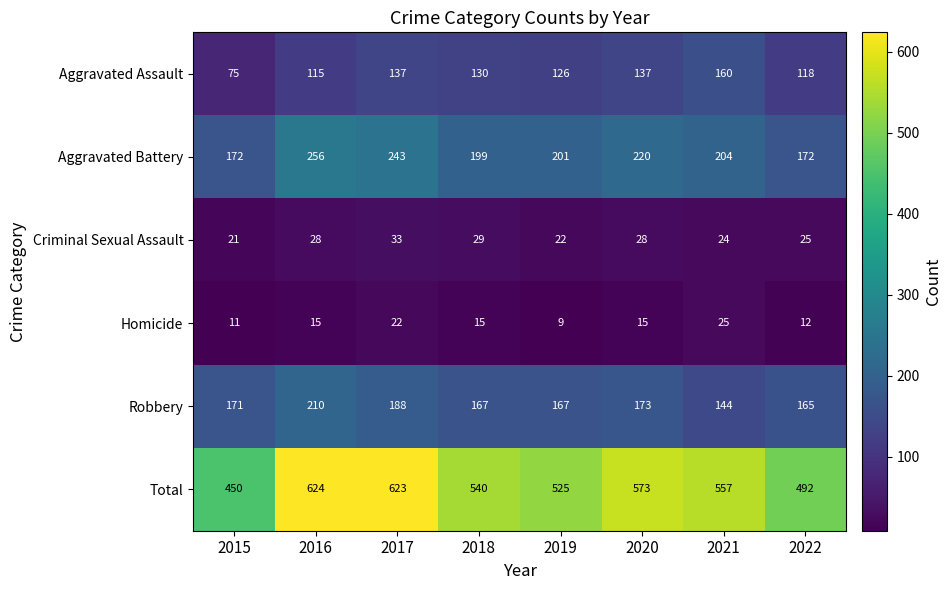

List the series in order of their peak value, lowest first.

Homicide, Criminal Sexual Assault, Aggravated Assault, Robbery, Aggravated Battery, Total